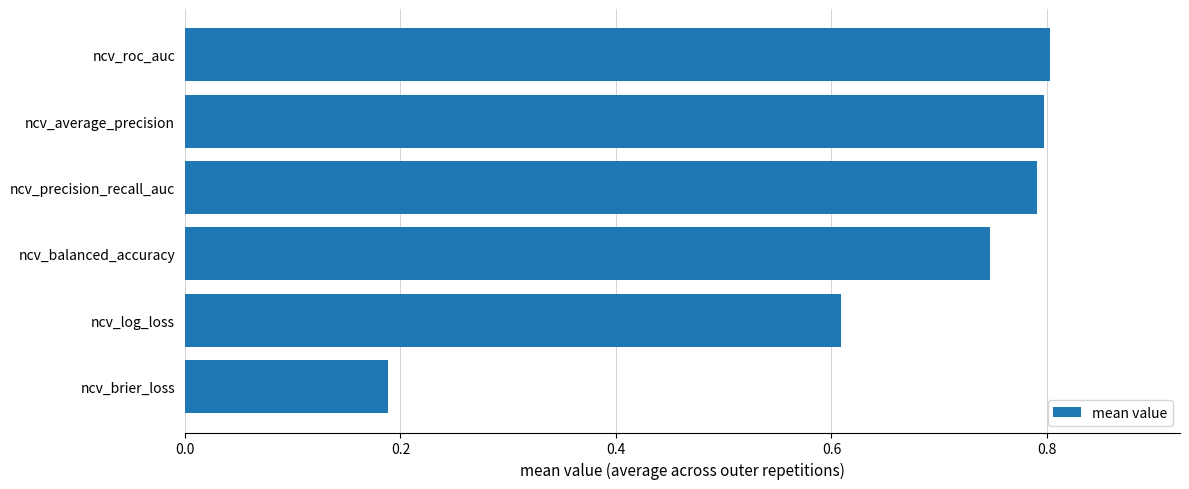

What is the value of the 5th bar from the top?

0.6